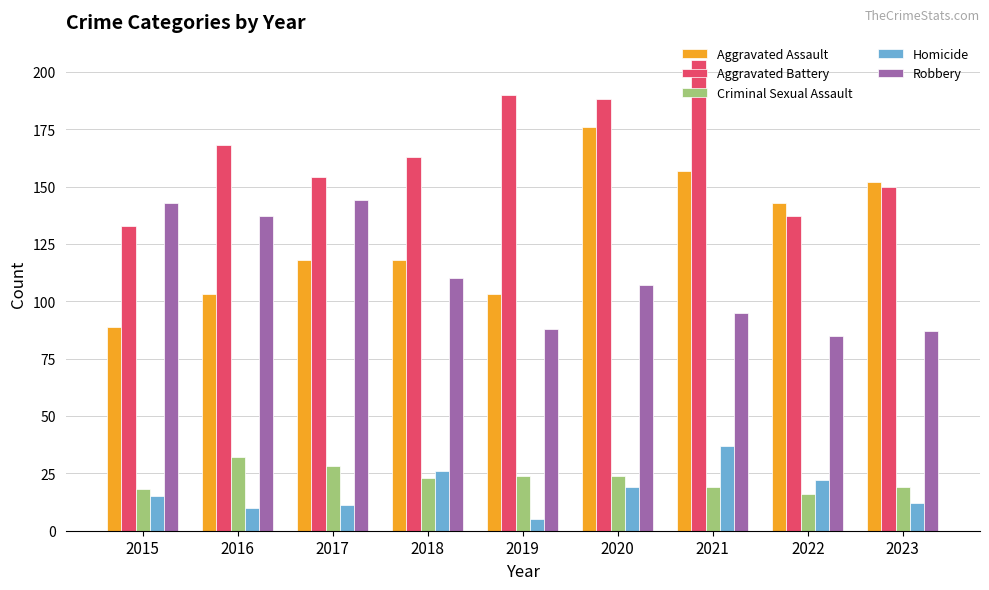

Reading left to right, extract all data points from this chart.

Aggravated Assault: 89	103	118	118	103	176	157	143	152
Aggravated Battery: 133	168	154	163	190	188	205	137	150
Criminal Sexual Assault: 18	32	28	23	24	24	19	16	19
Homicide: 15	10	11	26	5	19	37	22	12
Robbery: 143	137	144	110	88	107	95	85	87